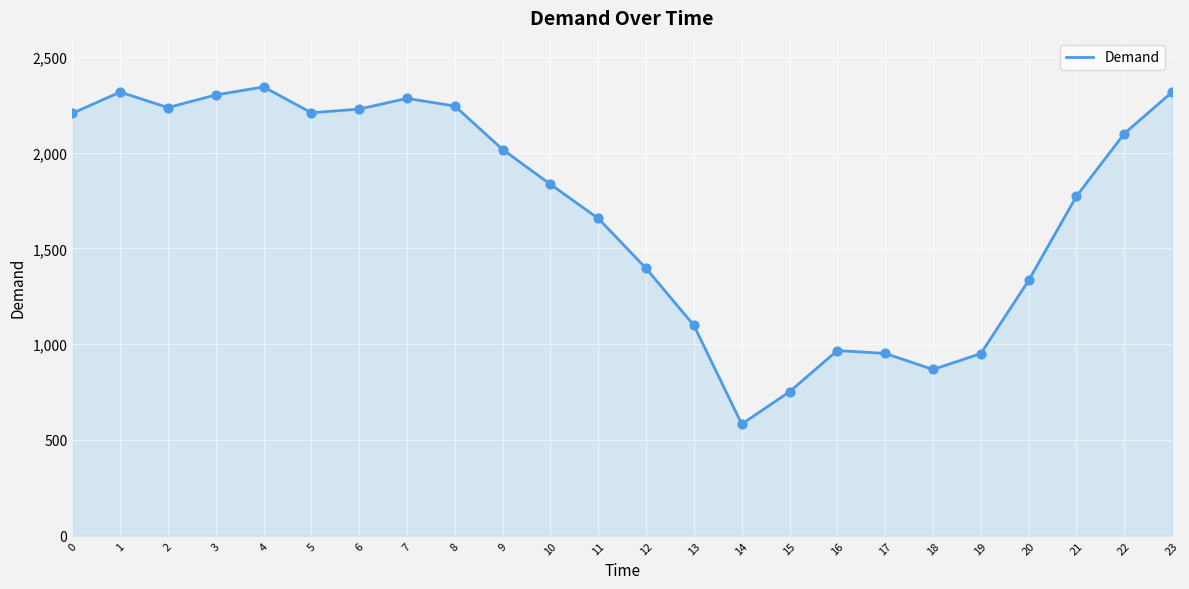

Between 20 and 22, which is larger?

22